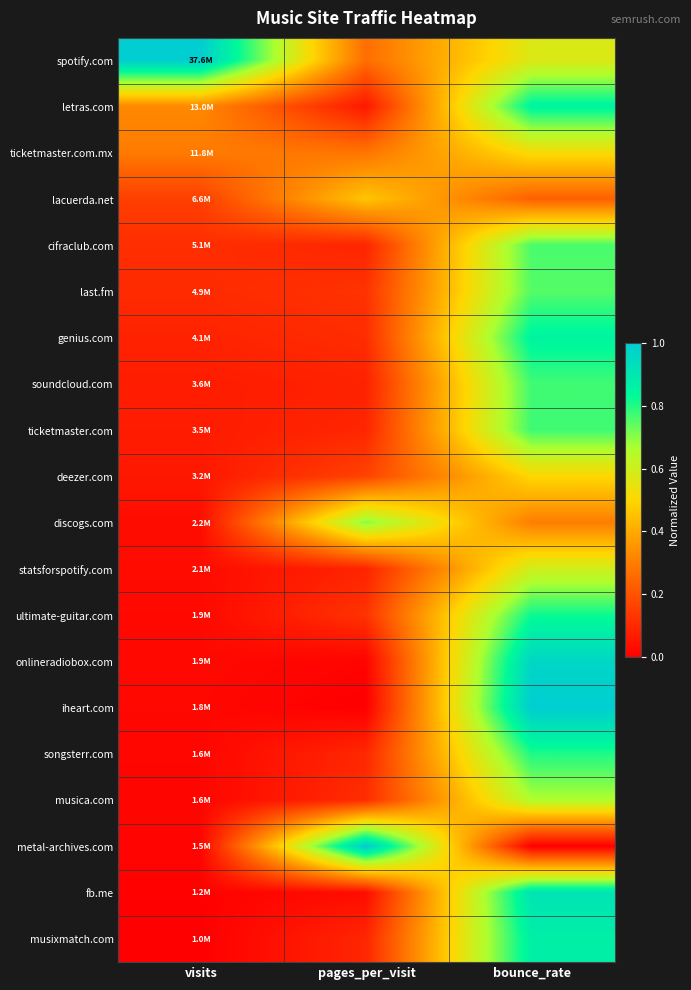

List the series in order of their peak value, lowest first.

lacuerda.net, deezer.com, ticketmaster.com.mx, statsforspotify.com, musica.com, discogs.com, last.fm, cifraclub.com, soundcloud.com, ticketmaster.com, songsterr.com, ultimate-guitar.com, genius.com, letras.com, musixmatch.com, fb.me, onlineradiobox.com, iheart.com, metal-archives.com, spotify.com